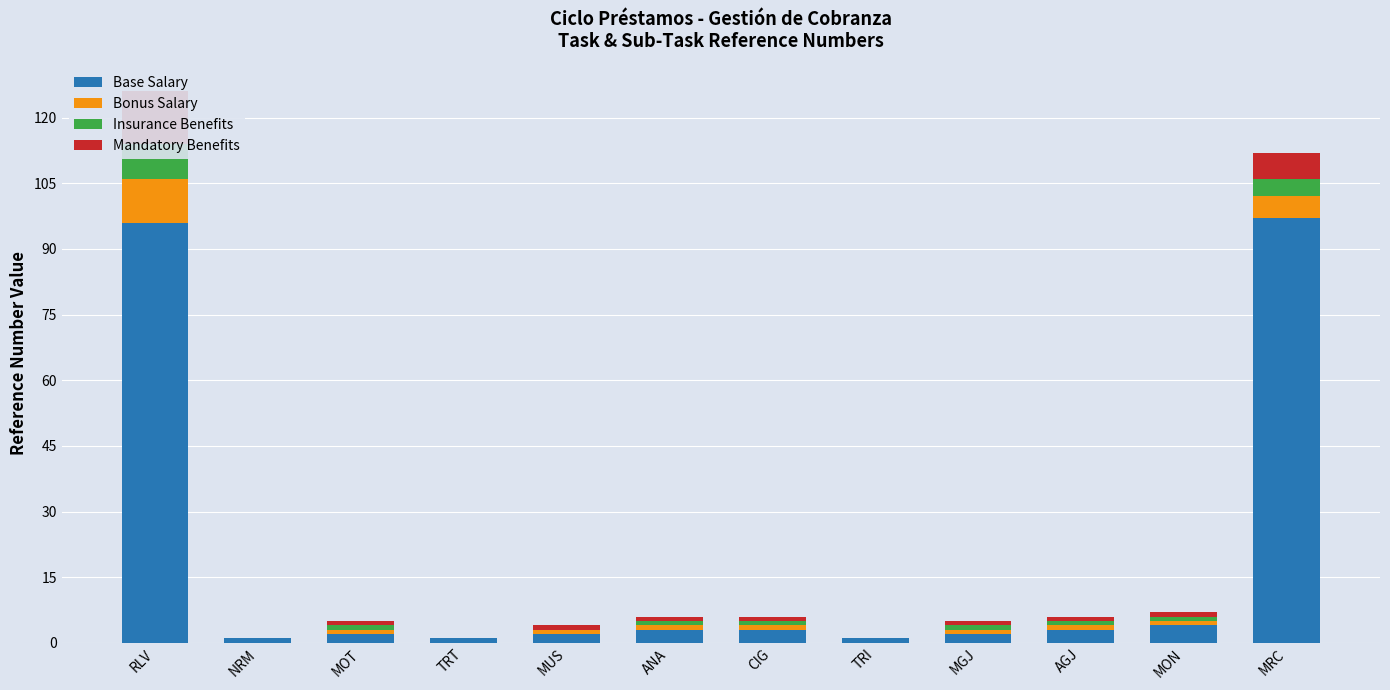

At which label is Insurance Benefits closest to 4?

MRC